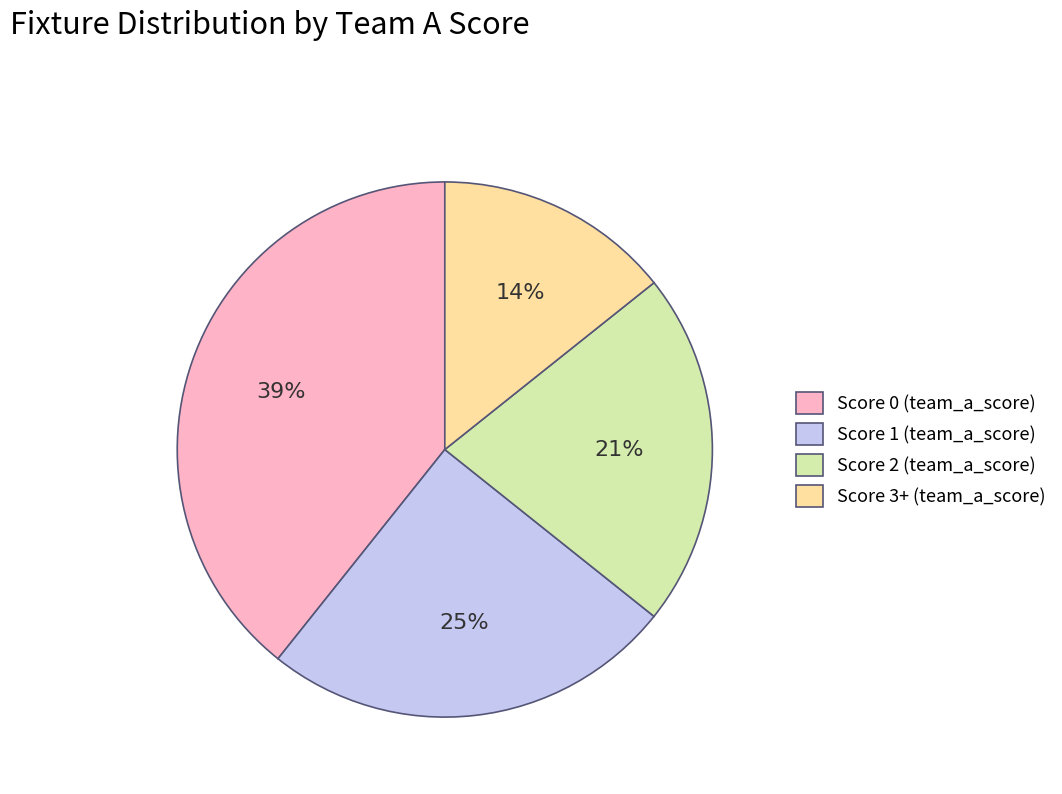

What is the largest slice in the pie chart?

Score 0 (team_a_score)